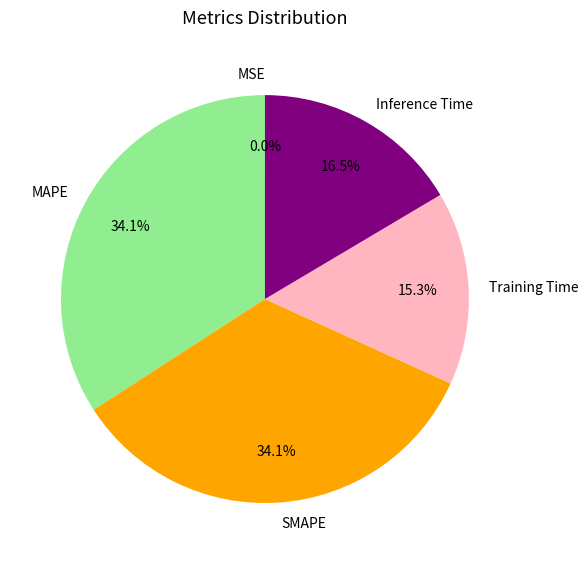

True or false: Training Time accounts for 15% of the total.

True